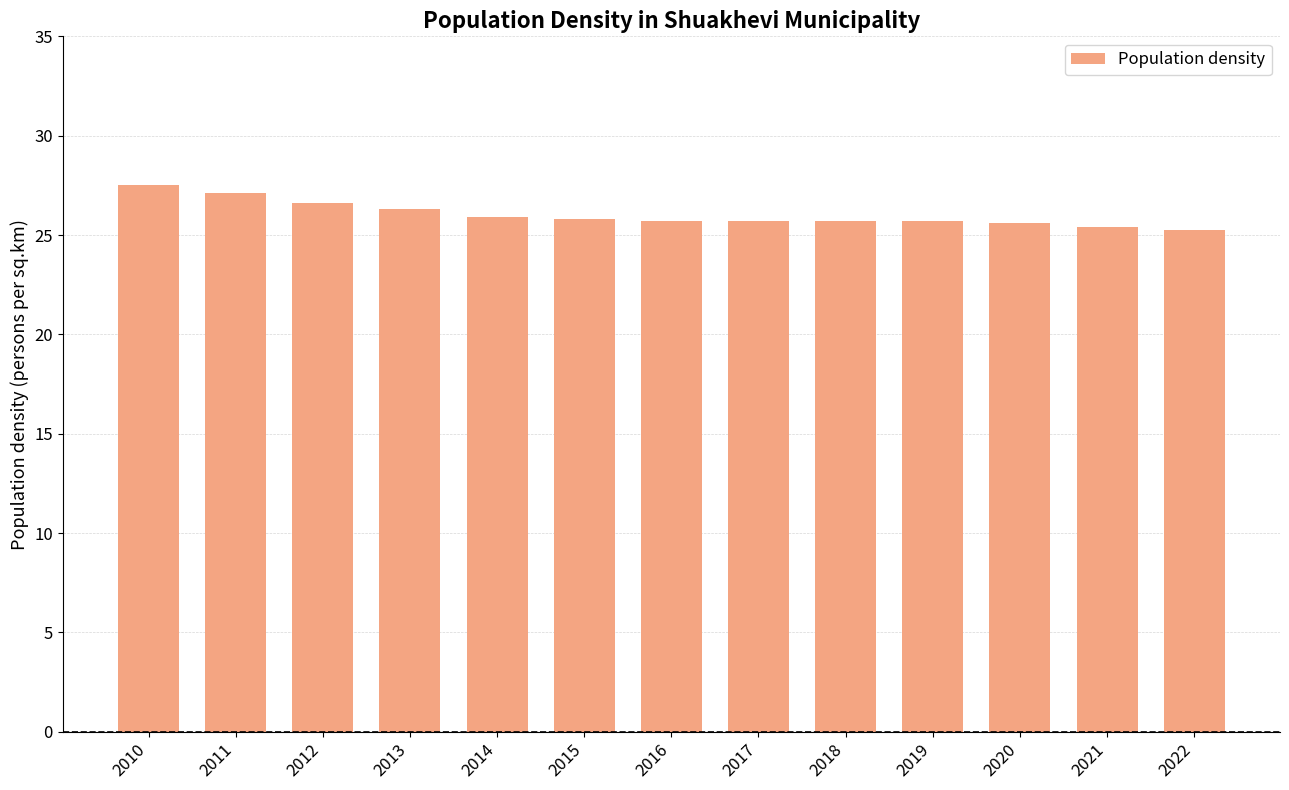

Read the value at 2021.

25.4